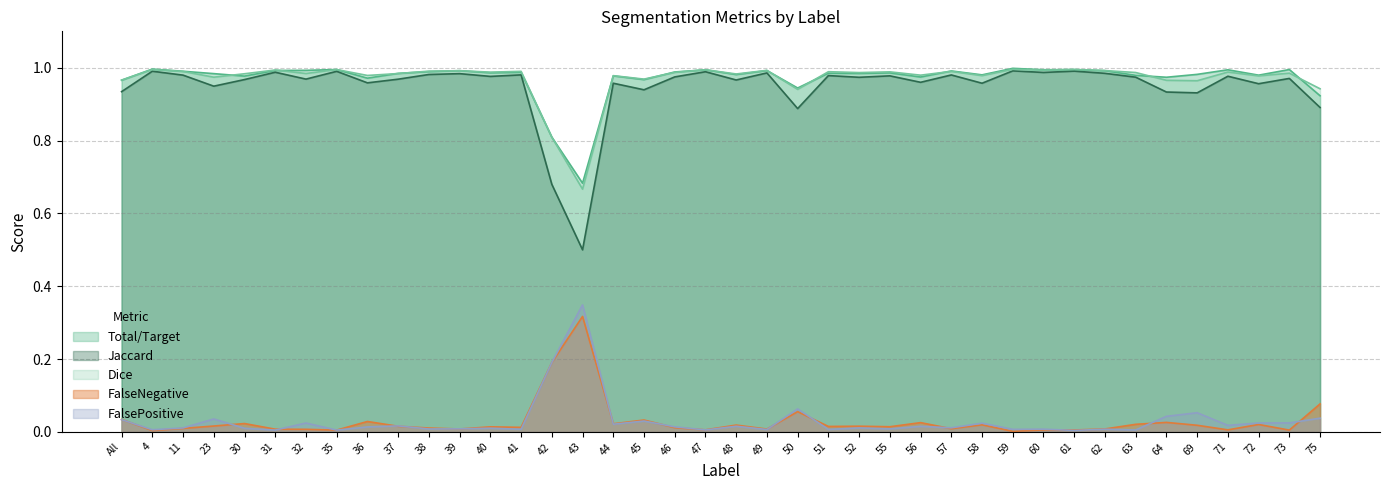

At how many categories does at least one series exceed 0?

40